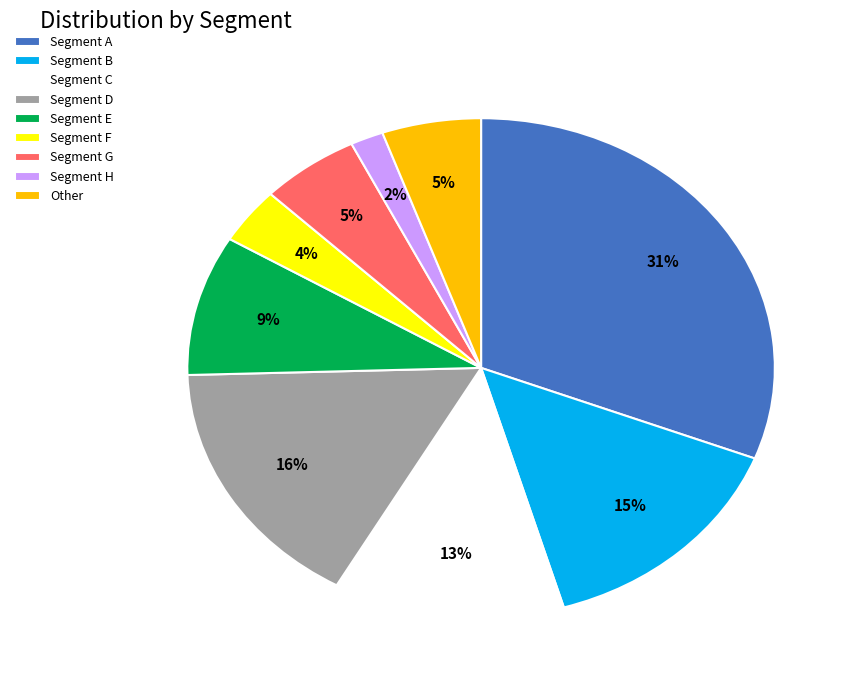

Which category has the biggest portion of the pie?

Segment A